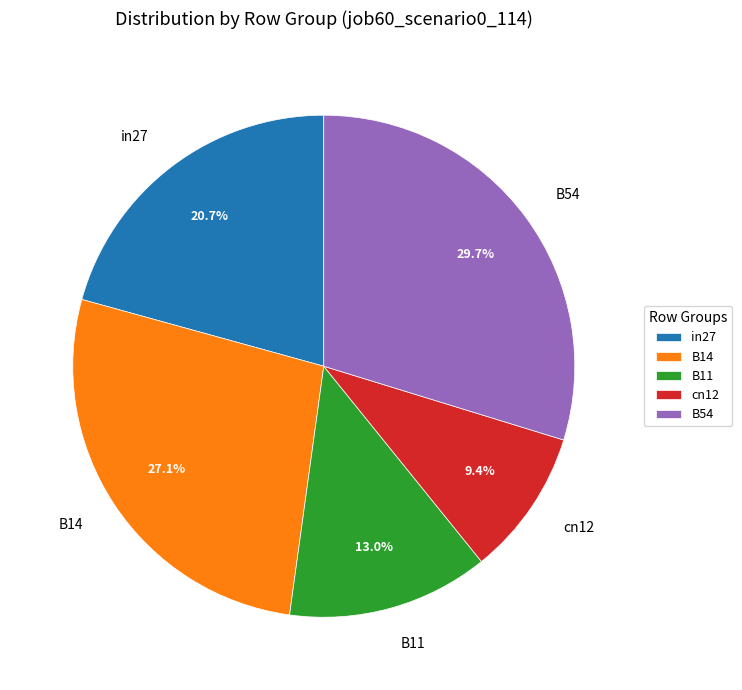

Does B14 account for over 50% of the chart?

No